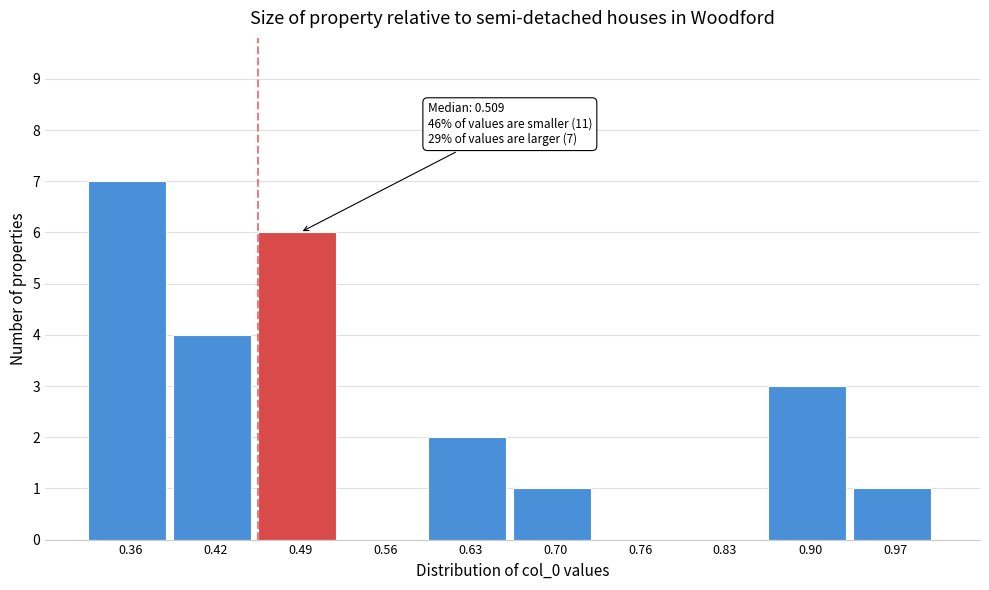

Reading left to right, list all the values displayed in this chart.

0.36=7	0.42=4	0.49=6	0.56=0	0.63=2	0.70=1	0.76=0	0.83=0	0.90=3	0.97=1